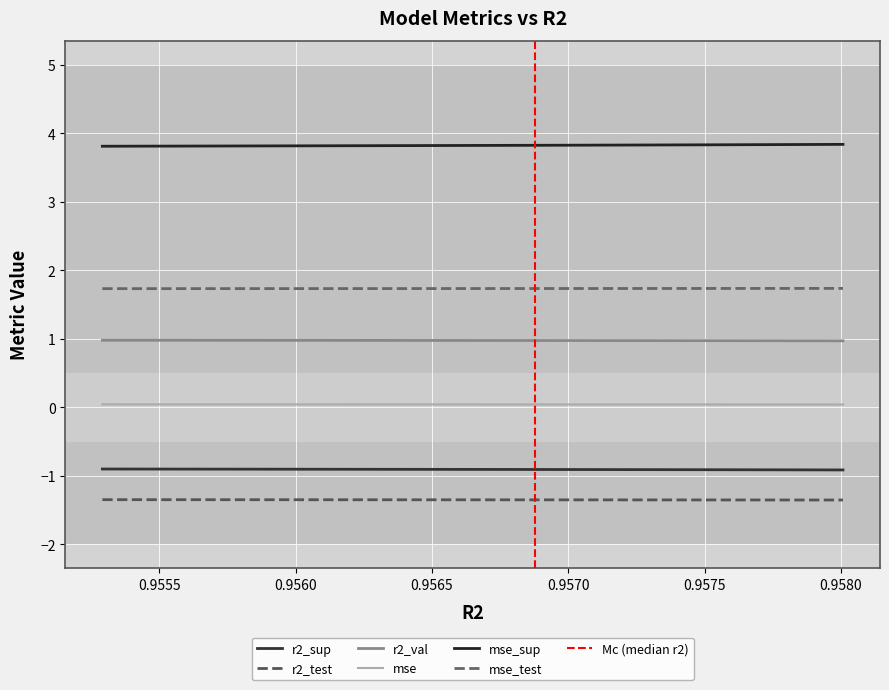

Is the value of mse at model_8_37_3 greater than the value of r2_val at model_8_37_8?

No